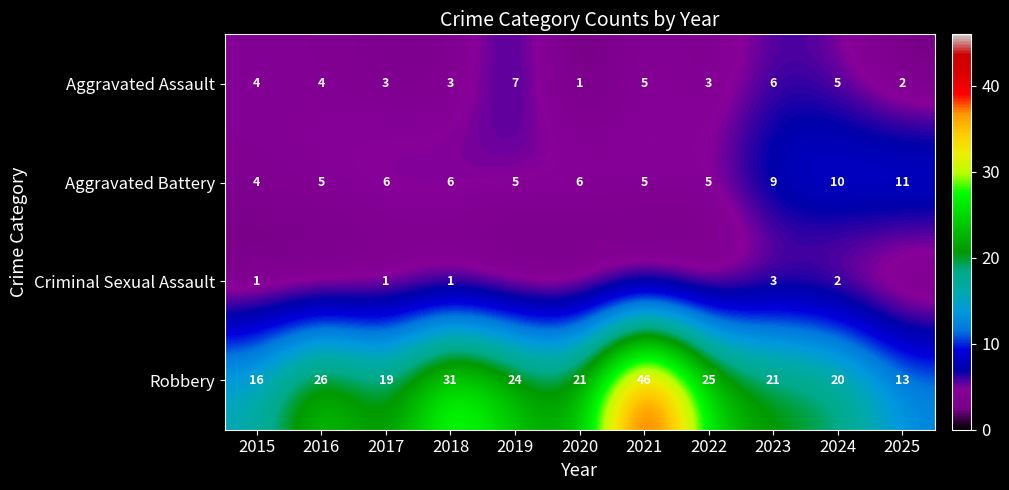

What is the difference between the highest and lowest values at 2024?

18